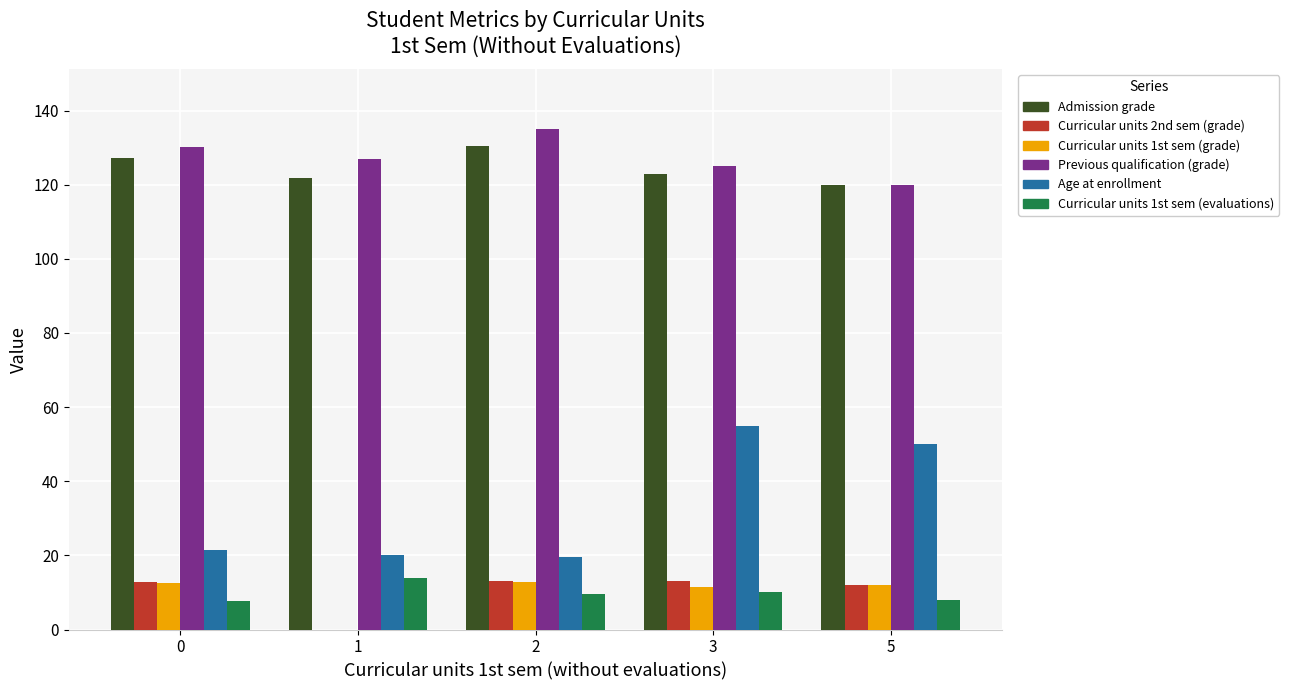

What is the highest value of the Admission grade series?

130.4